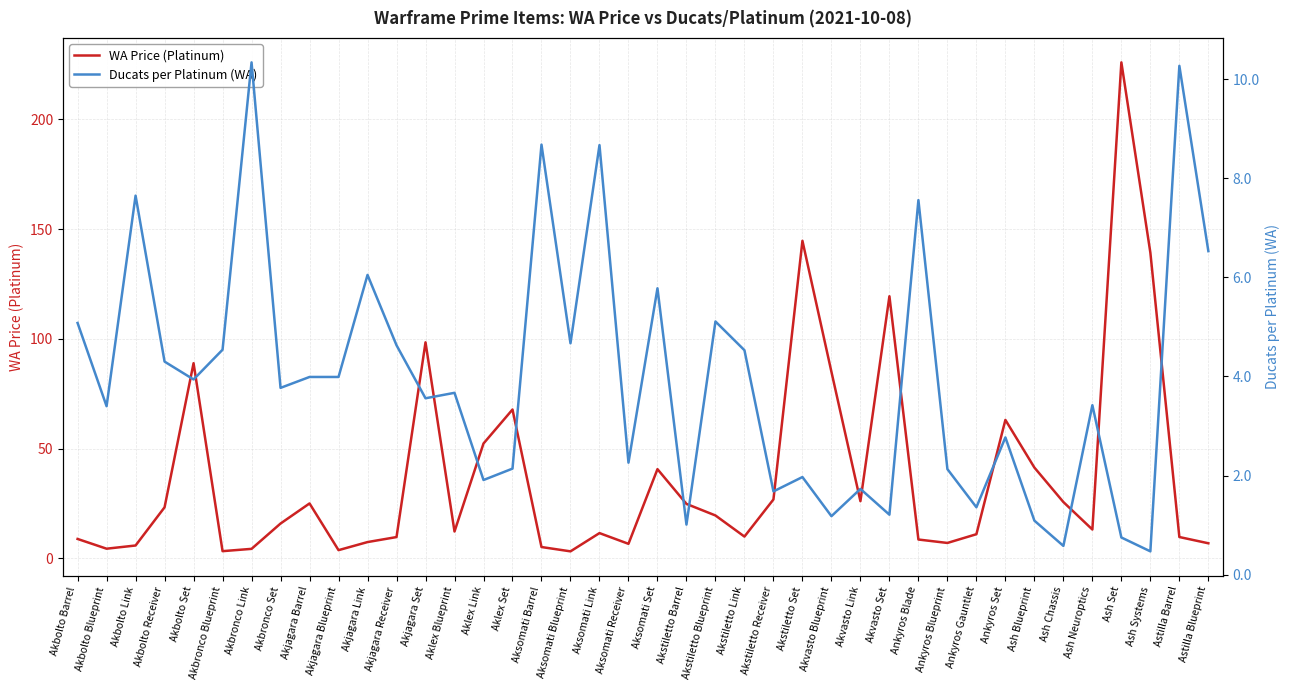

Is it true that WA Price (Platinum) equals 24.8 at Akstiletto Barrel?

True